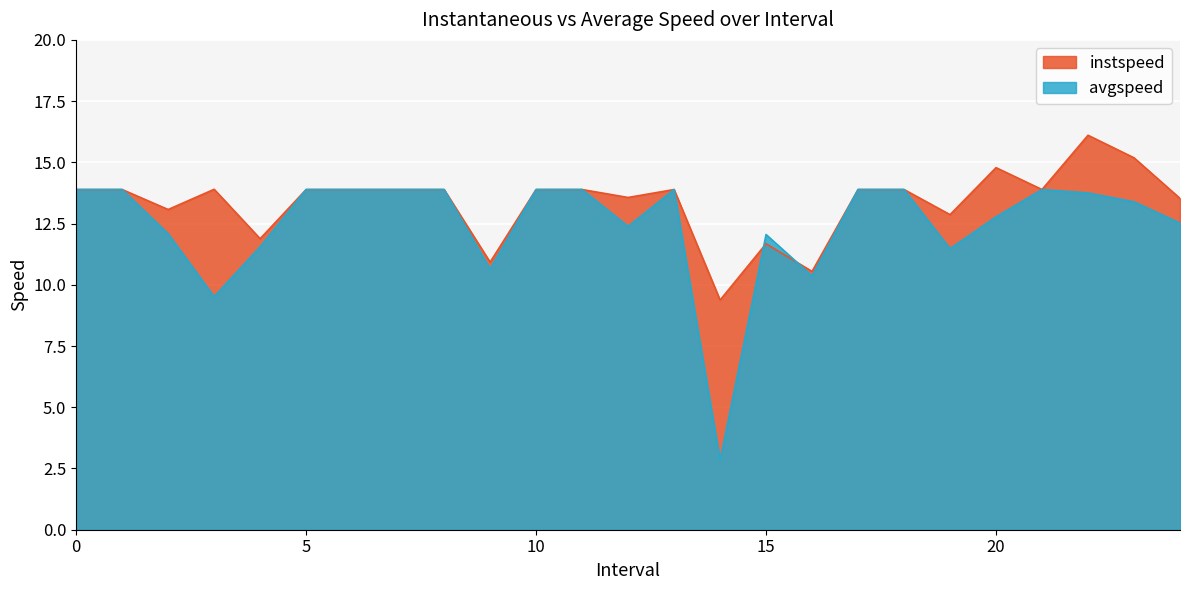

Which series changed the most between 11 and 12?

avgspeed